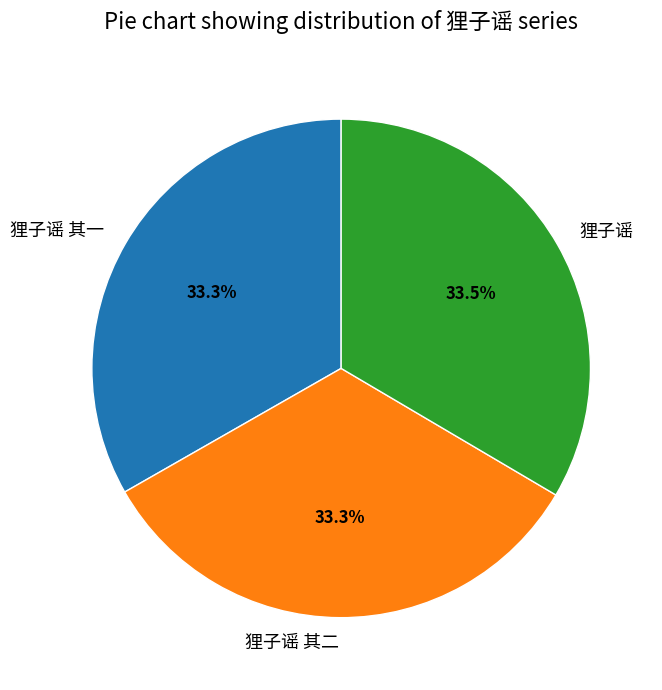

Does 狸子谣 represent more than half of the total?

No